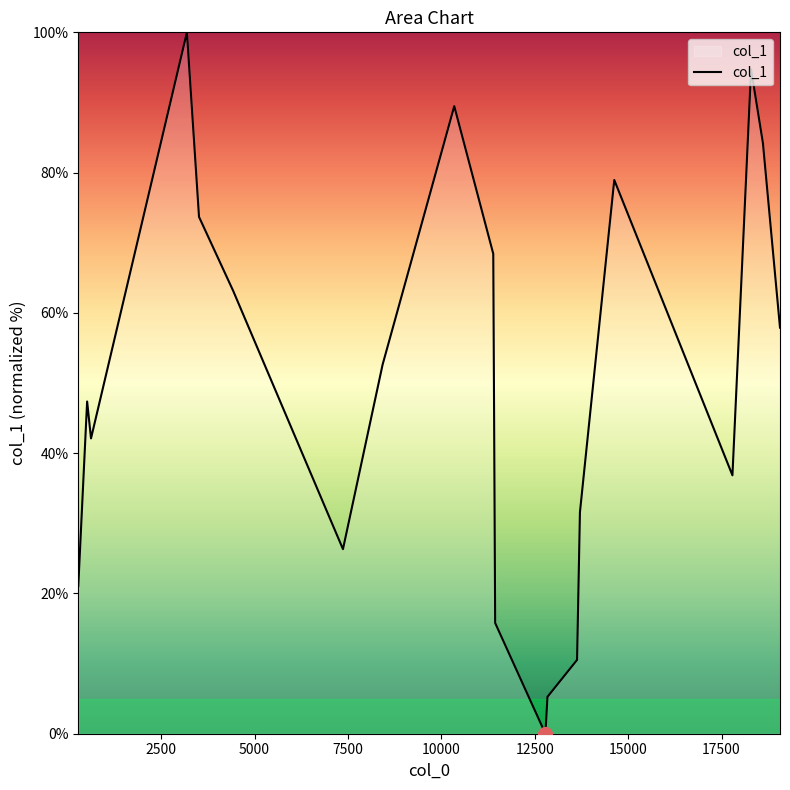

How many values are above zero?

19